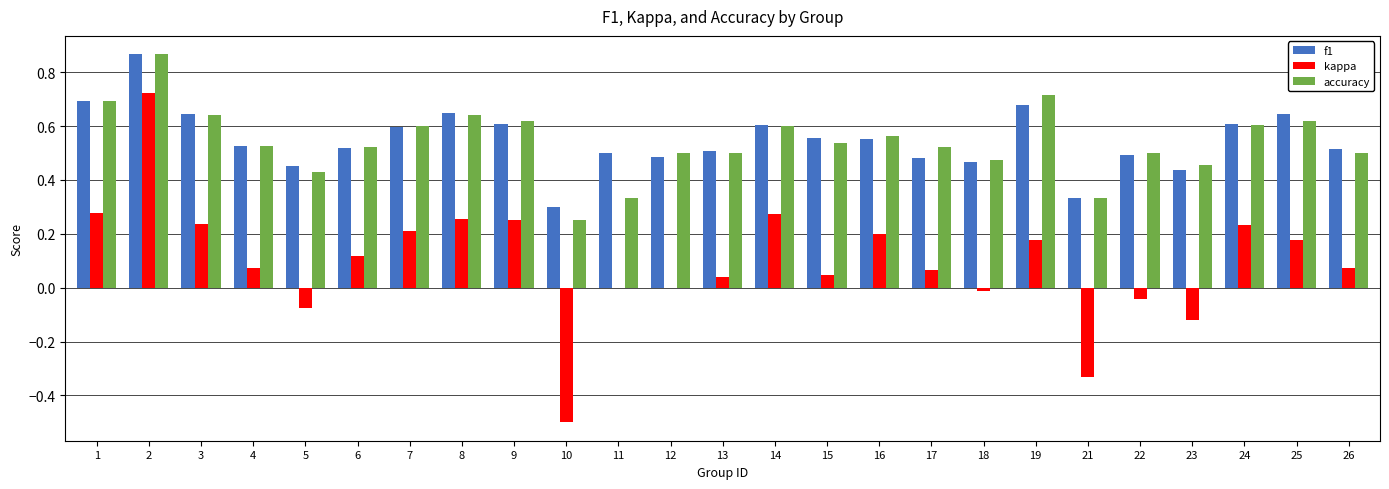

Which category has the highest value in the kappa series?

2